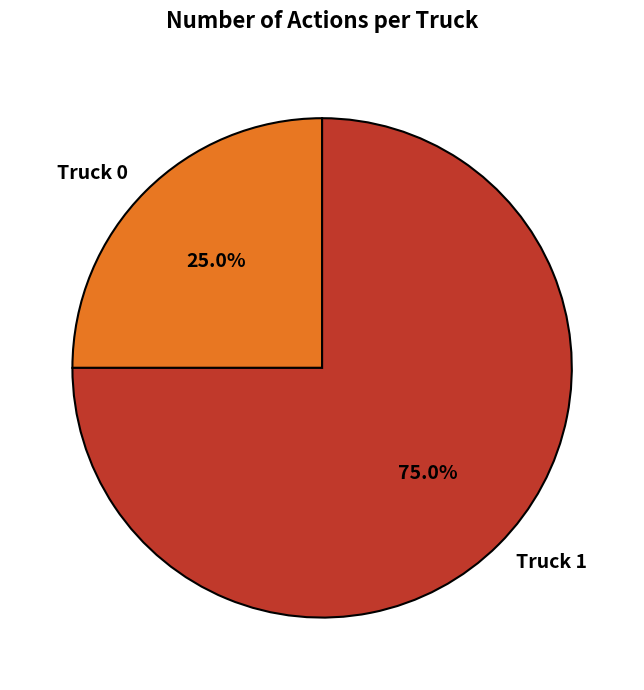

Which has a higher value, Truck 0 or Truck 1?

Truck 1